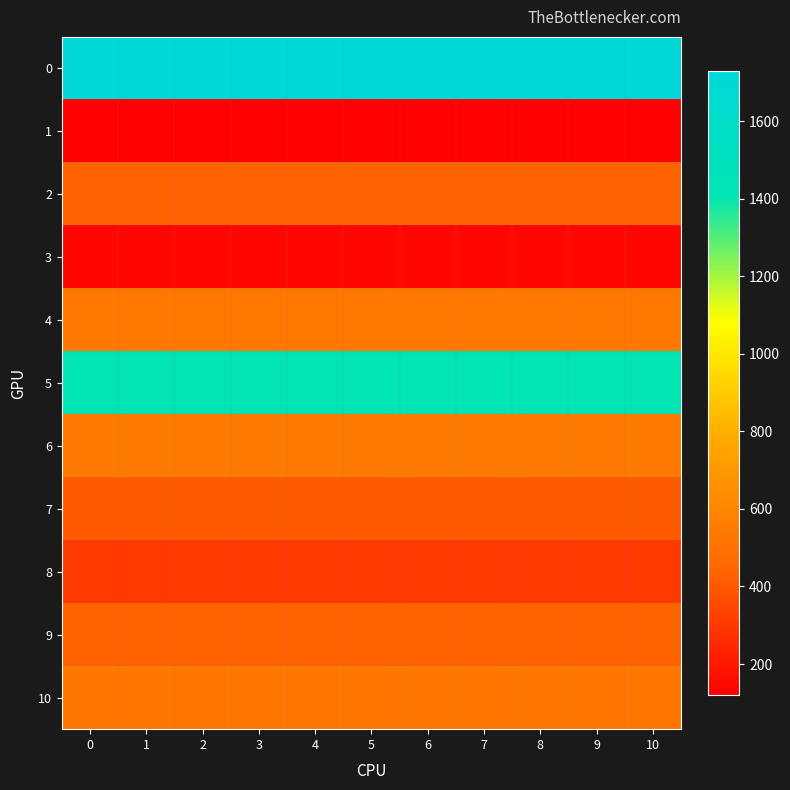

Between 4 and 9, which is larger?

4